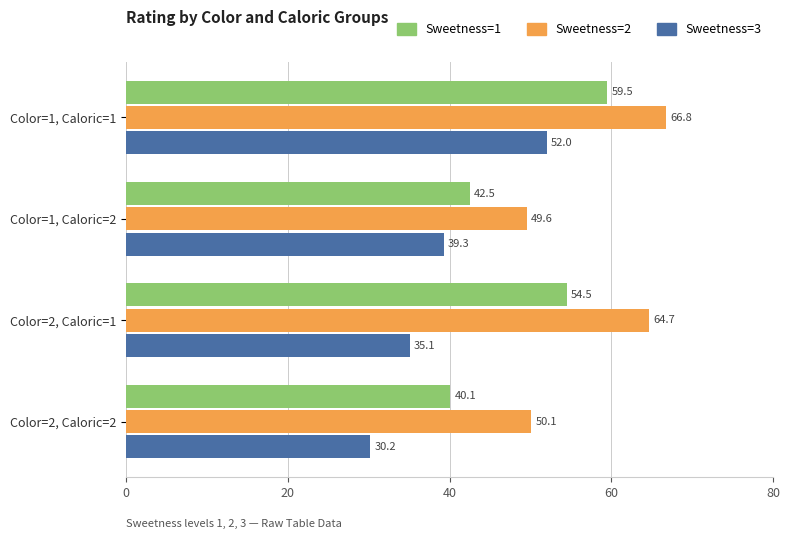

What are all the series names shown in the legend?

Sweetness=1, Sweetness=2, Sweetness=3